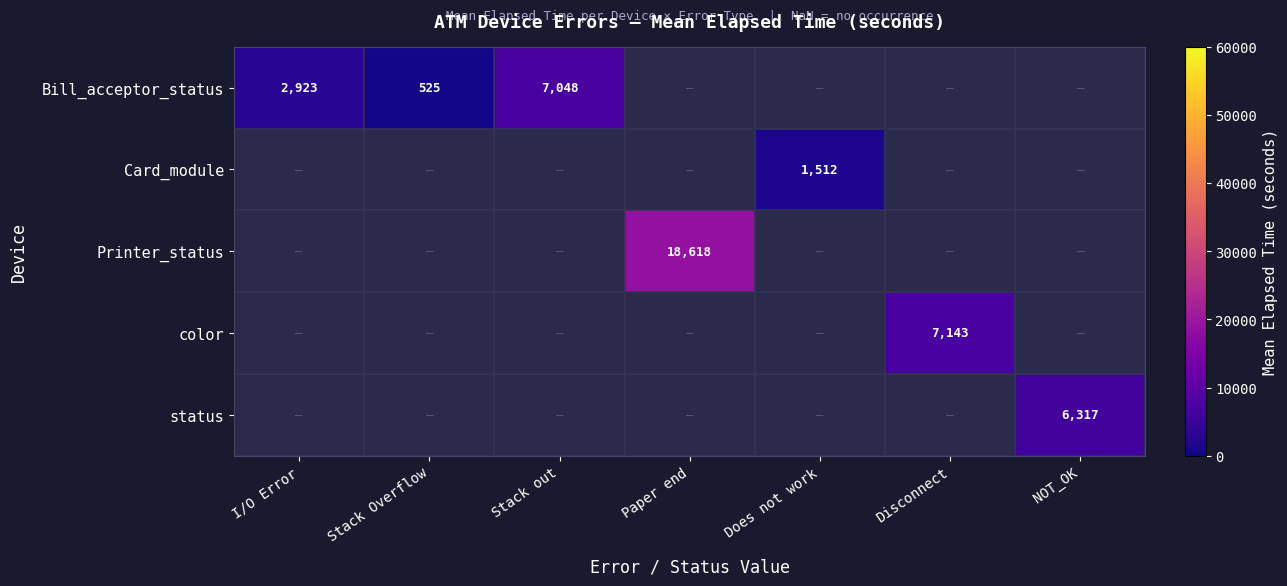

True or false: Printer_status has a value of 18618 at Paper end.

True